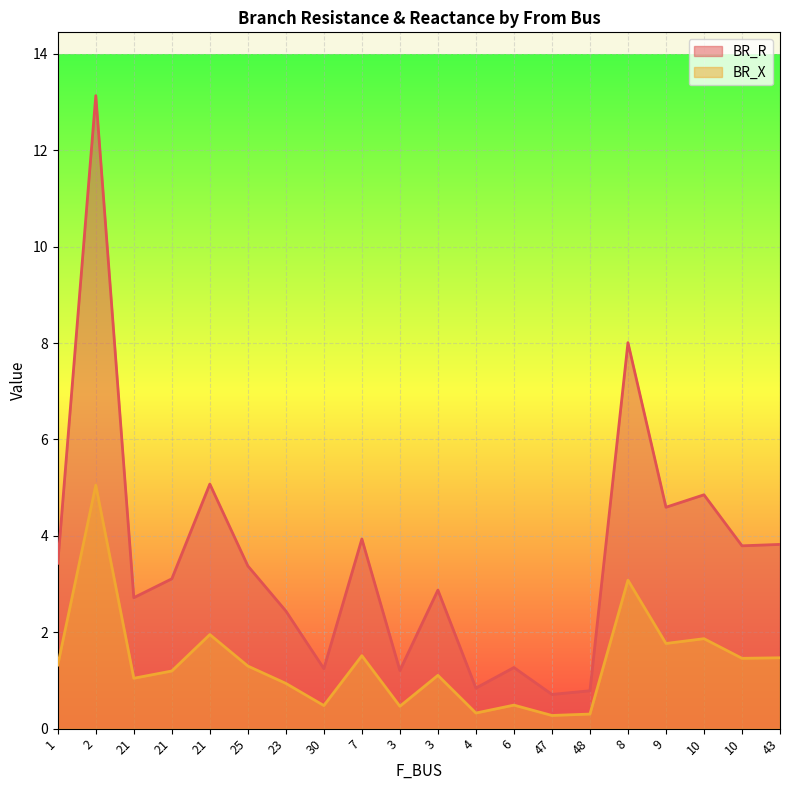

What are all the series names shown in the legend?

BR_R, BR_X